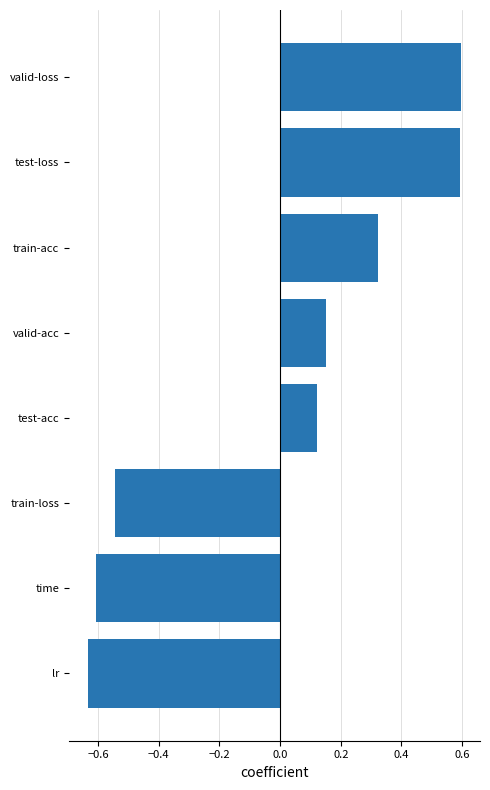

Which has a higher value, valid-acc or train-acc?

train-acc